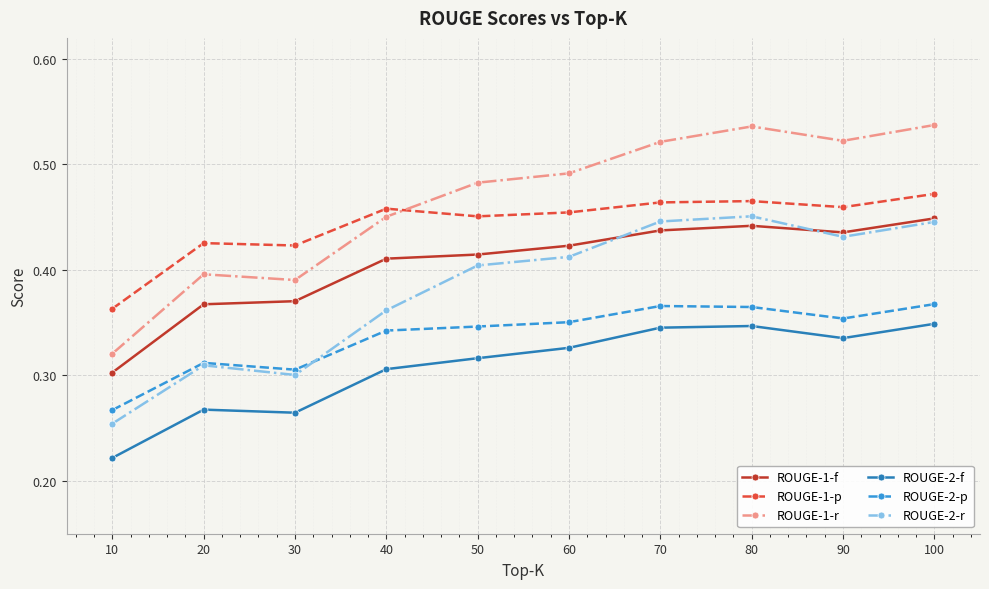

Count the number of categories in the chart.

10